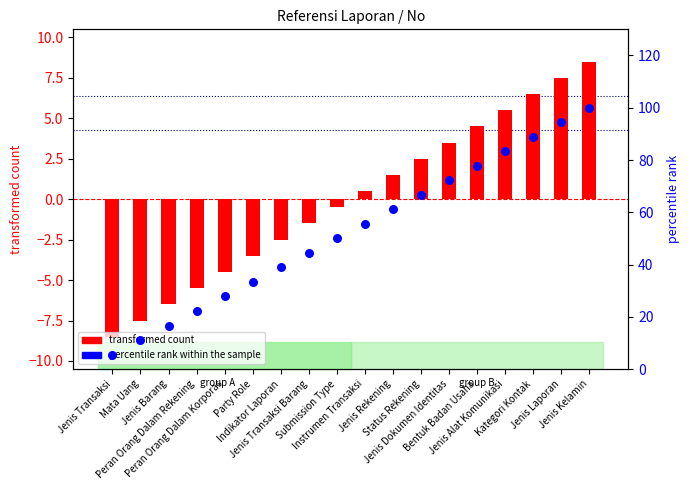

What is the total value across all series at Indikator Laporan?

36.4